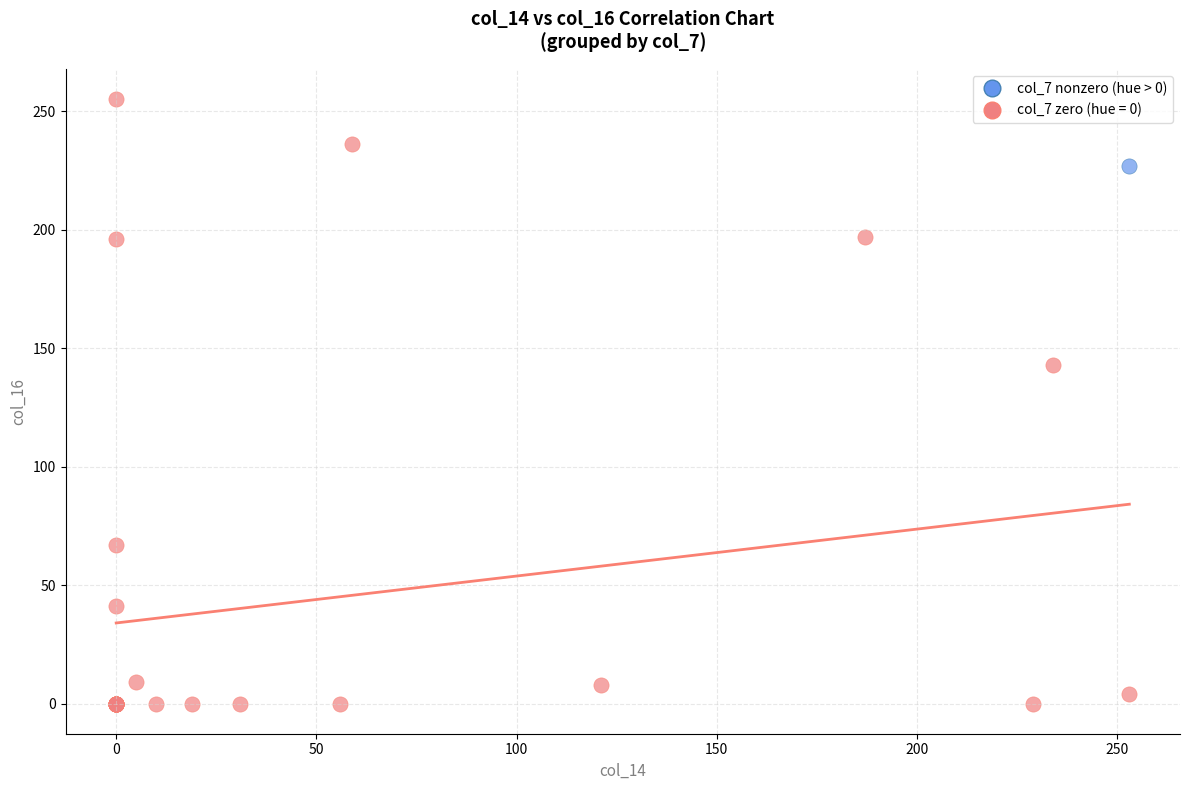

Which series contains the highest Y value?

col_7 zero (hue = 0)